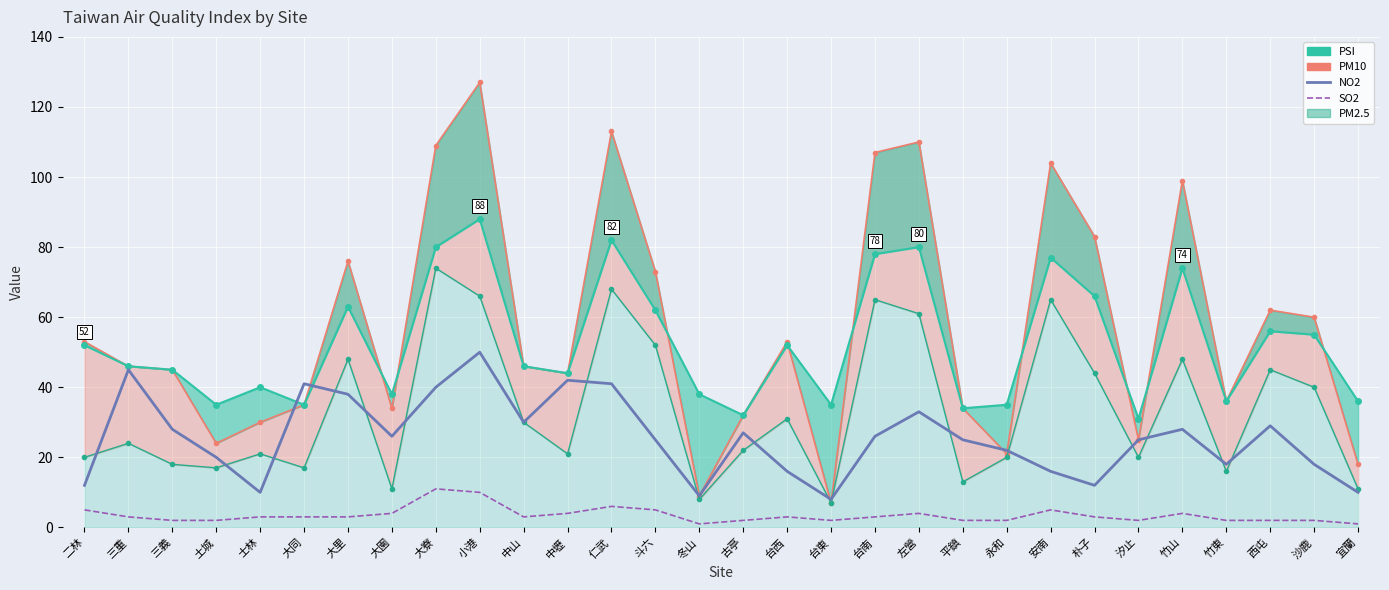

What is the label of the 3rd point from the left?

三義